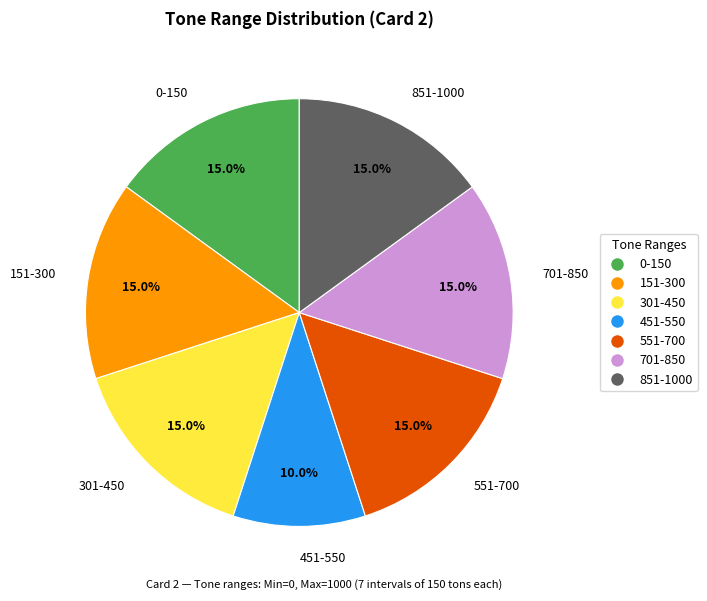

To the nearest percent, what portion does 301-450 represent?

15%